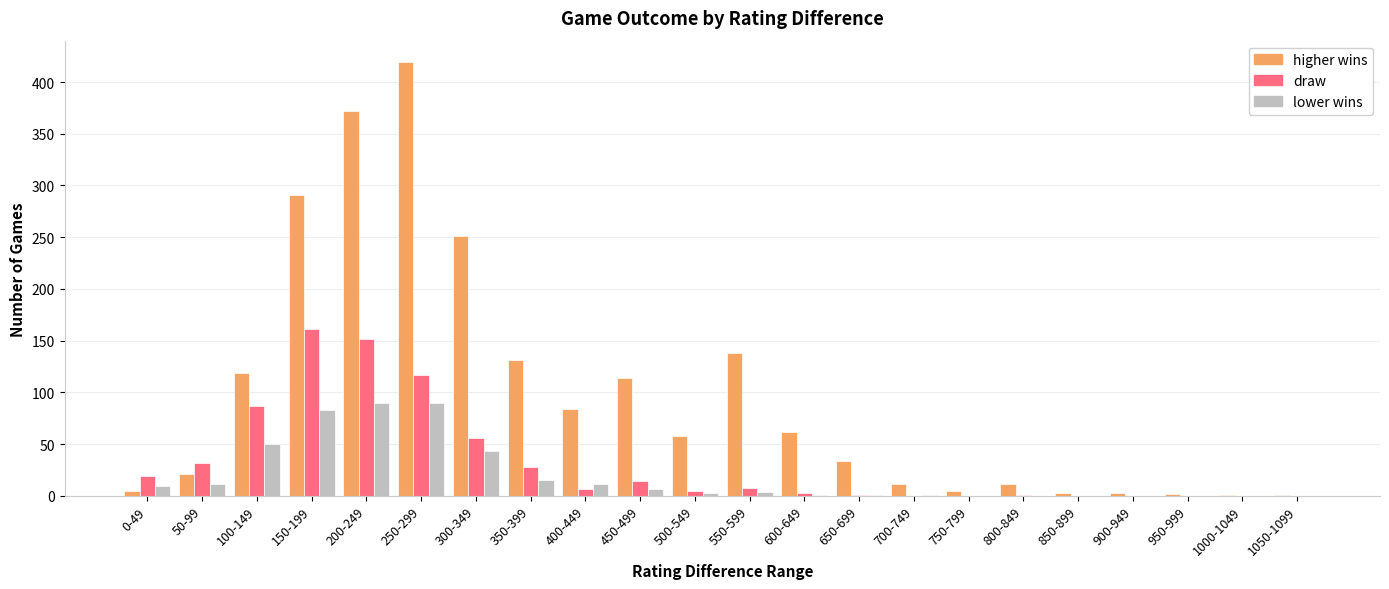

What is the sum of all lower wins values?

422